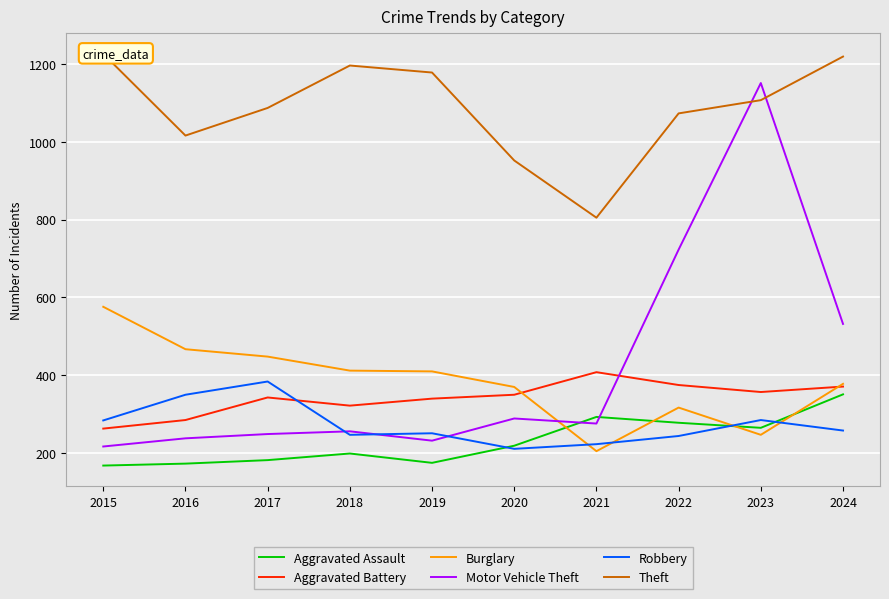

Reading left to right, transcribe all the data shown in this chart.

Aggravated Assault: 2015=168	2016=173	2017=182	2018=199	2019=175	2020=219	2021=293	2022=278	2023=265	2024=351
Aggravated Battery: 2015=263	2016=285	2017=343	2018=322	2019=340	2020=350	2021=408	2022=375	2023=357	2024=371
Burglary: 2015=576	2016=467	2017=448	2018=412	2019=410	2020=370	2021=205	2022=317	2023=247	2024=378
Motor Vehicle Theft: 2015=217	2016=238	2017=249	2018=256	2019=232	2020=289	2021=276	2022=723	2023=1151	2024=532
Robbery: 2015=284	2016=350	2017=384	2018=247	2019=251	2020=211	2021=223	2022=244	2023=285	2024=258
Theft: 2015=1226	2016=1016	2017=1087	2018=1196	2019=1178	2020=952	2021=805	2022=1073	2023=1107	2024=1219